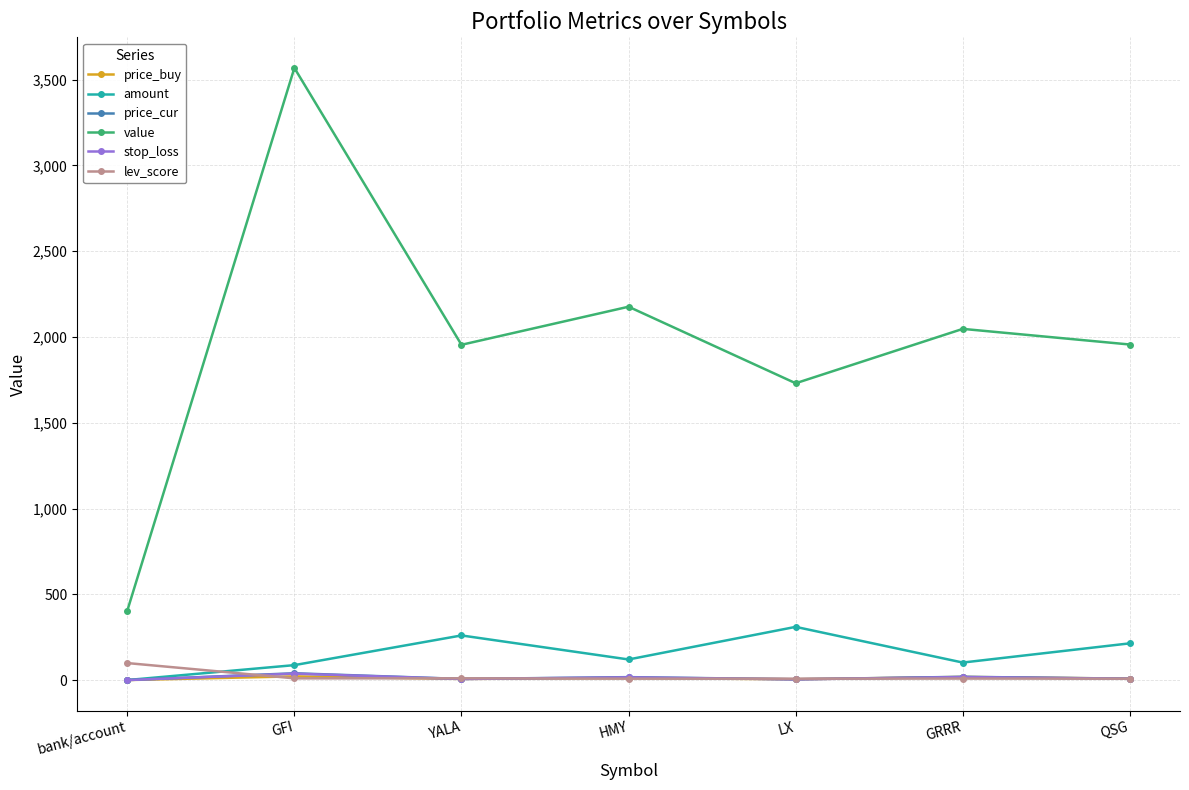

What is the maximum value shown in the chart?

3568.4